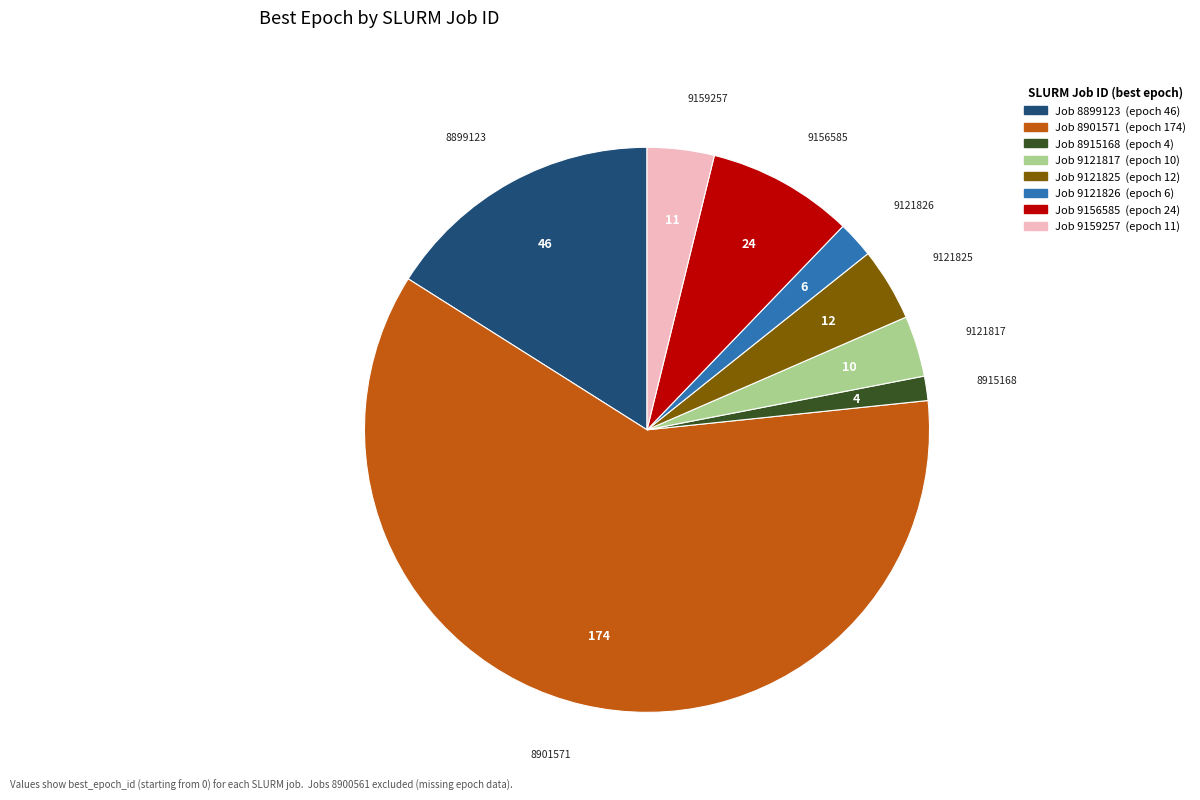

Does any single category account for the majority?

Yes